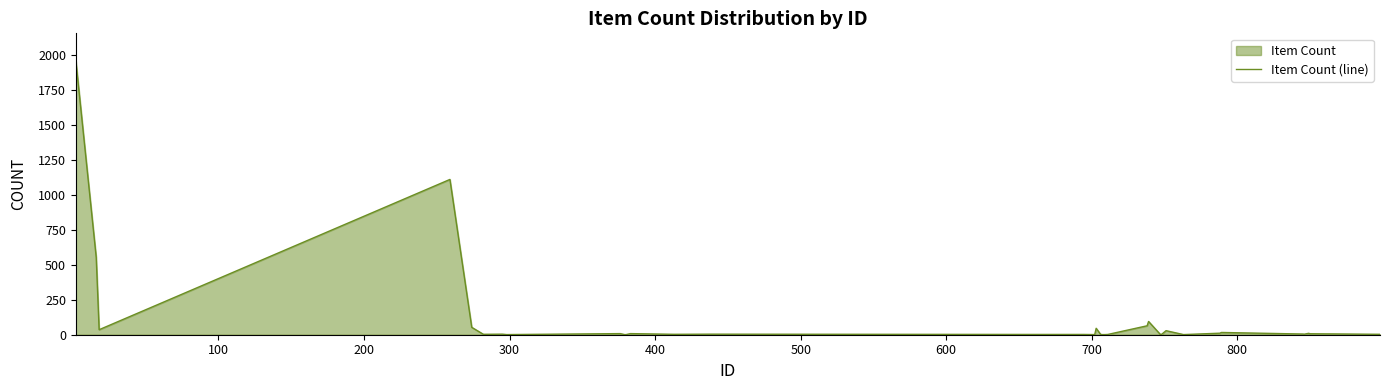

How many points are lower than both their immediate neighbors (excluding endpoints)?

7